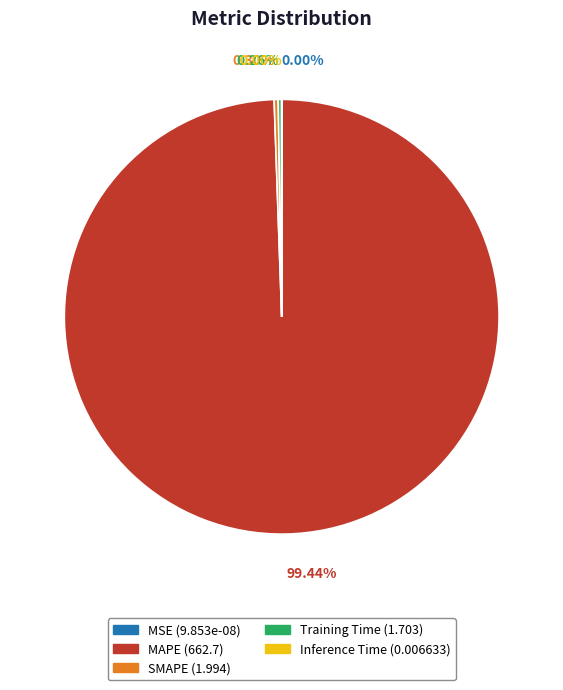

Which has a higher value, SMAPE or MAPE?

MAPE